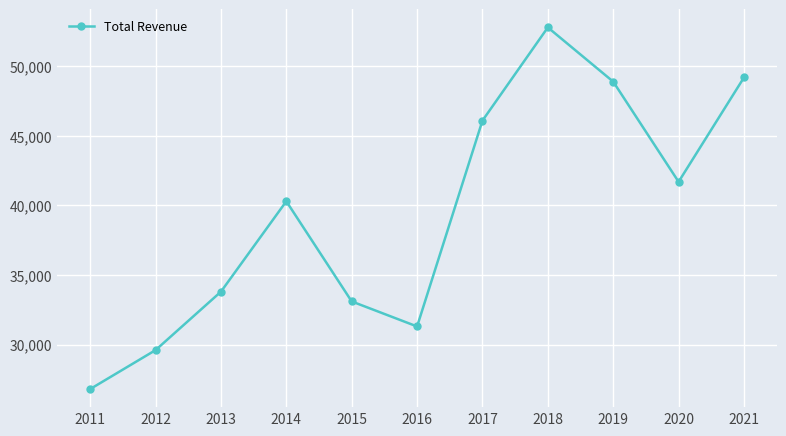

What is the sum of the values at 2015 and 2013?

66900